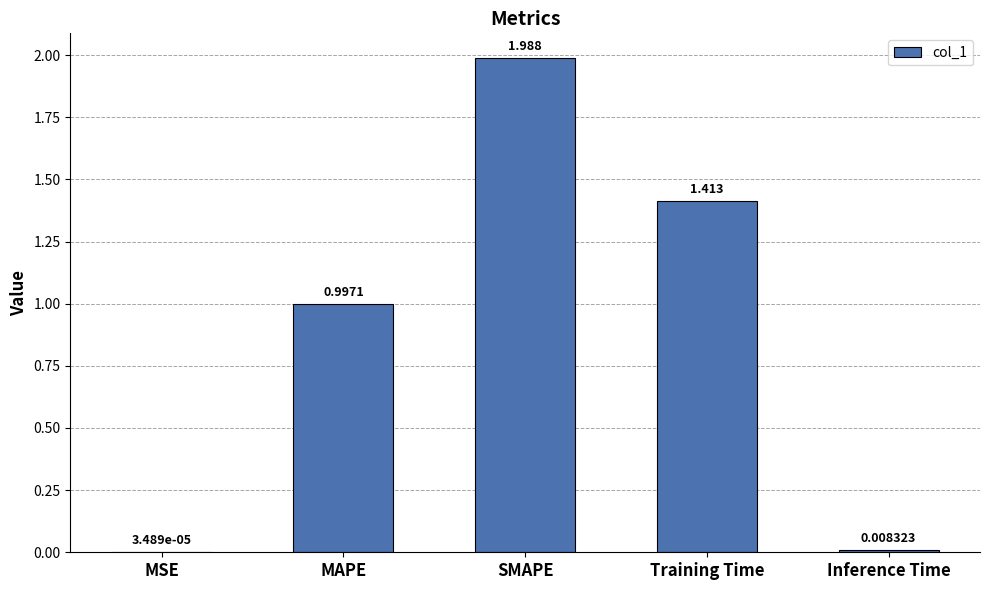

At which label is the value closest to 0?

MSE